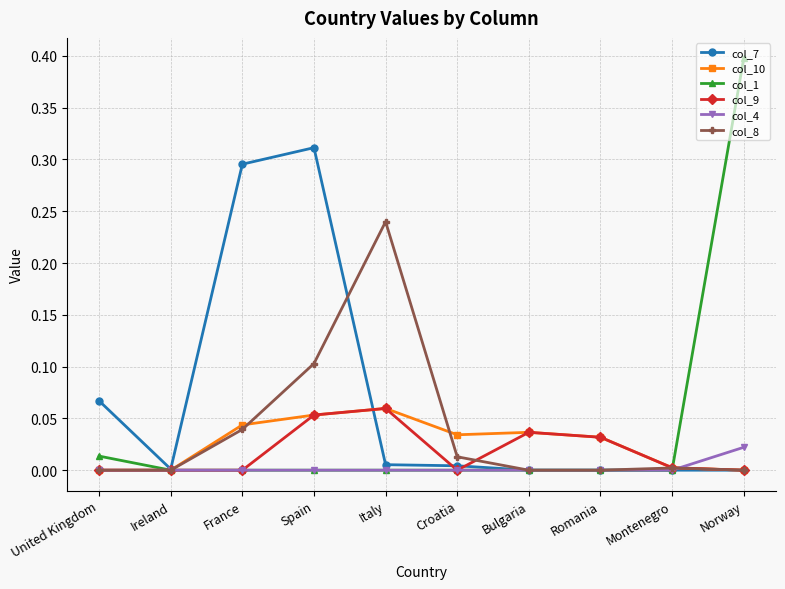

Is the value of col_7 at Italy greater than the value of col_10 at Spain?

No